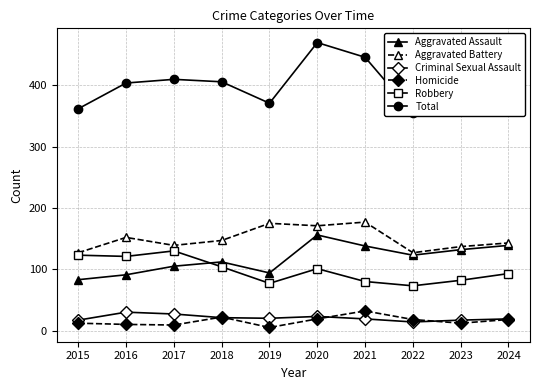

True or false: Aggravated Assault and Criminal Sexual Assault intersect in this chart.

False